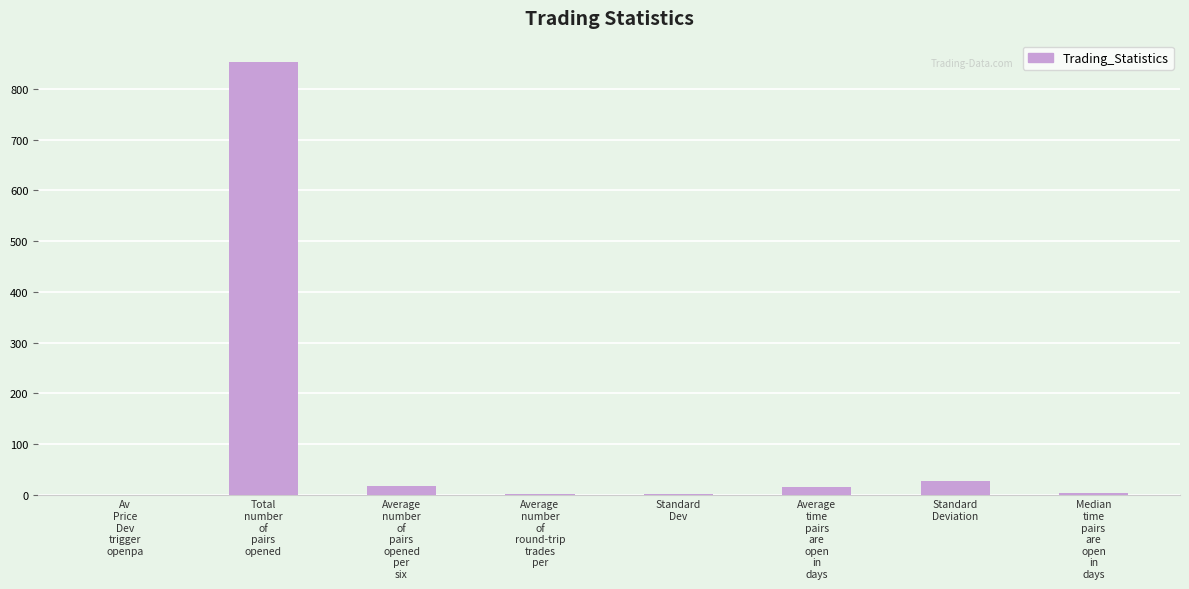

How many data points does each series have?

8